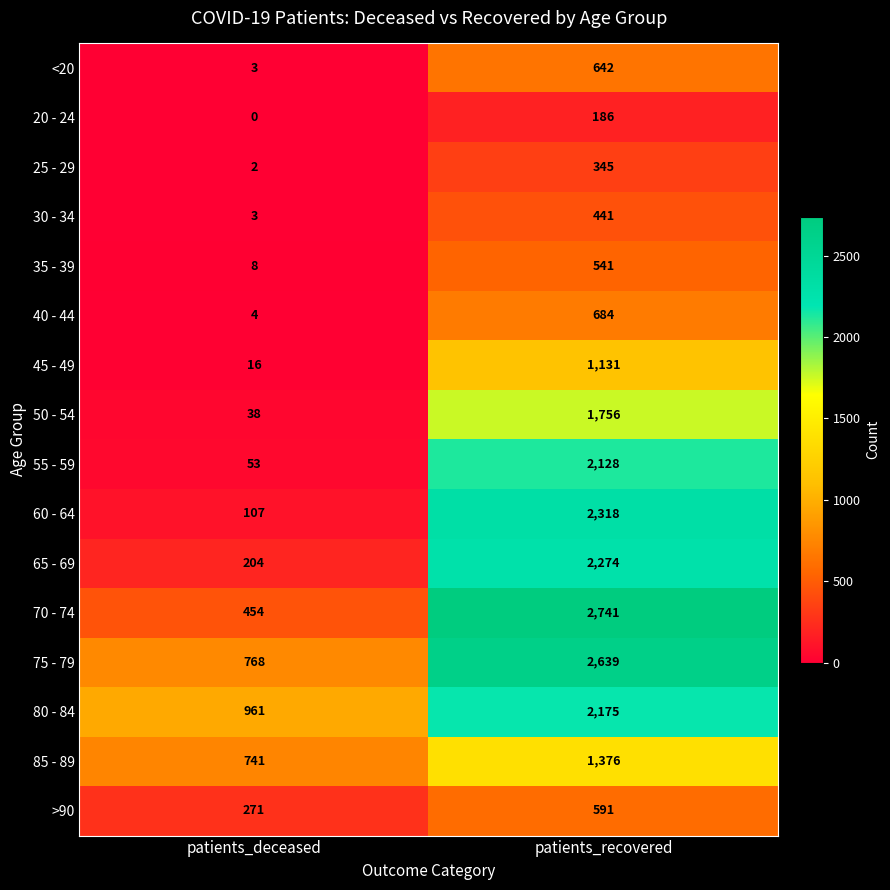

What is the average value of the 65 - 69 series?

1239